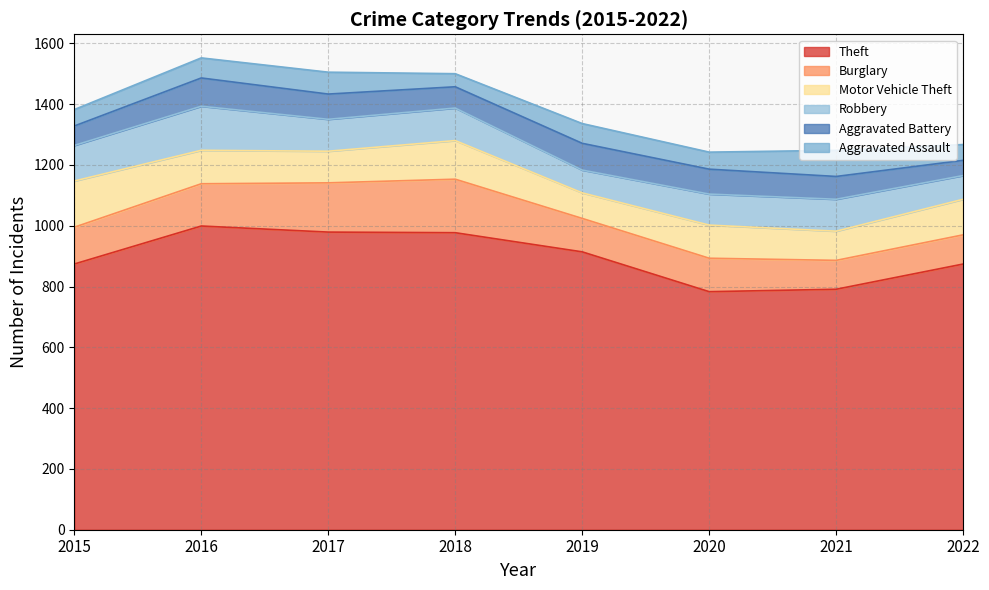

Rank the categories by Aggravated Assault value from lowest to highest.

2018, 2022, 2015, 2020, 2019, 2016, 2017, 2021